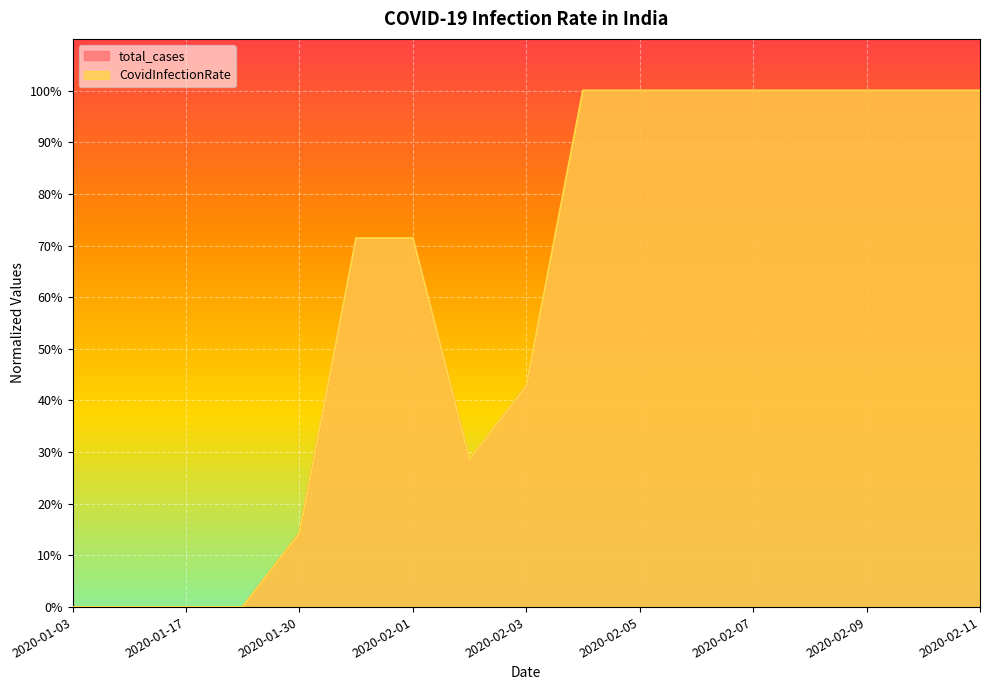

What are all the series names shown in the legend?

total_cases, CovidInfectionRate